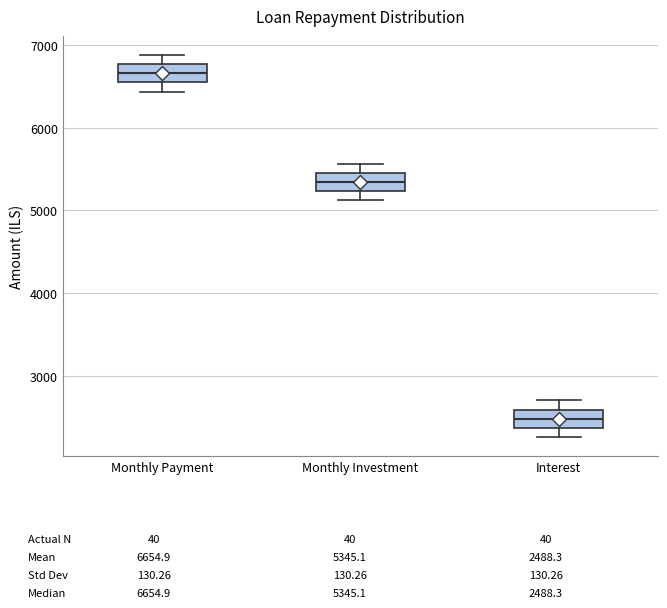

Reading left to right, read every box against the y-axis: the position of its median line, the range the box covers, and the ends of its whiskers. The values are not printed on the chart, so give them approximately, as read against the axis.

Monthly Payment: median 6700, box 6500 to 6800, whiskers 6400 to 6900
Monthly Investment: median 5300, box 5200 to 5500, whiskers 5100 to 5600
Interest: median 2500, box 2400 to 2600, whiskers 2300 to 2700